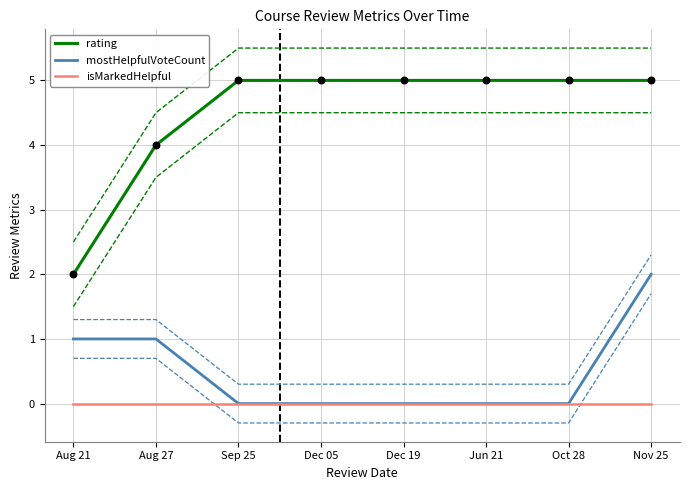

Is the value of isMarkedHelpful at Nov 25 greater than the value of mostHelpfulVoteCount at Jun 21?

No